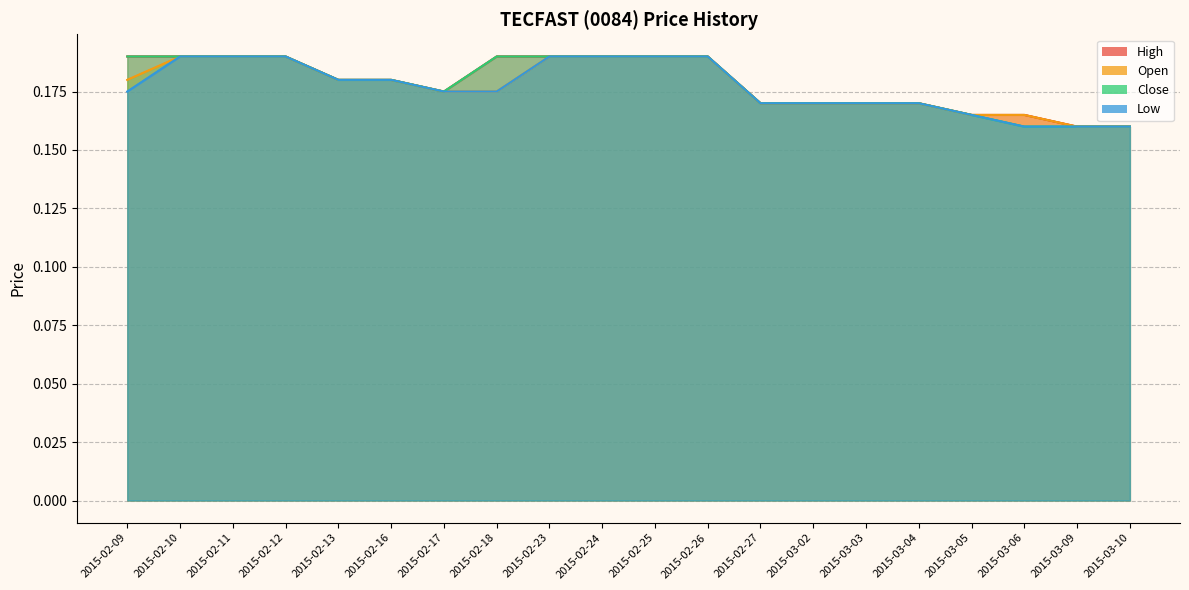

At which category does close reach its first local valley?

2015-02-17